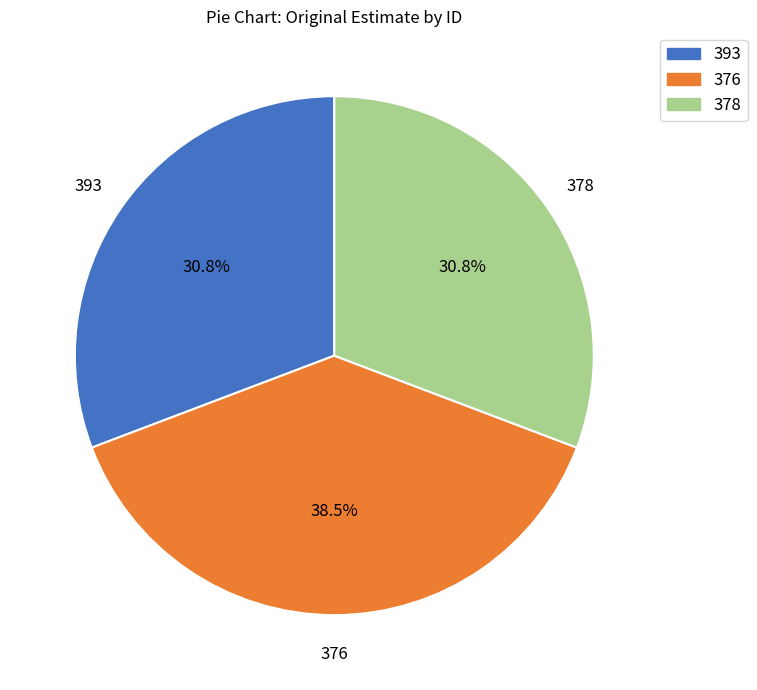

Is there any slice that represents more than half of the pie?

No